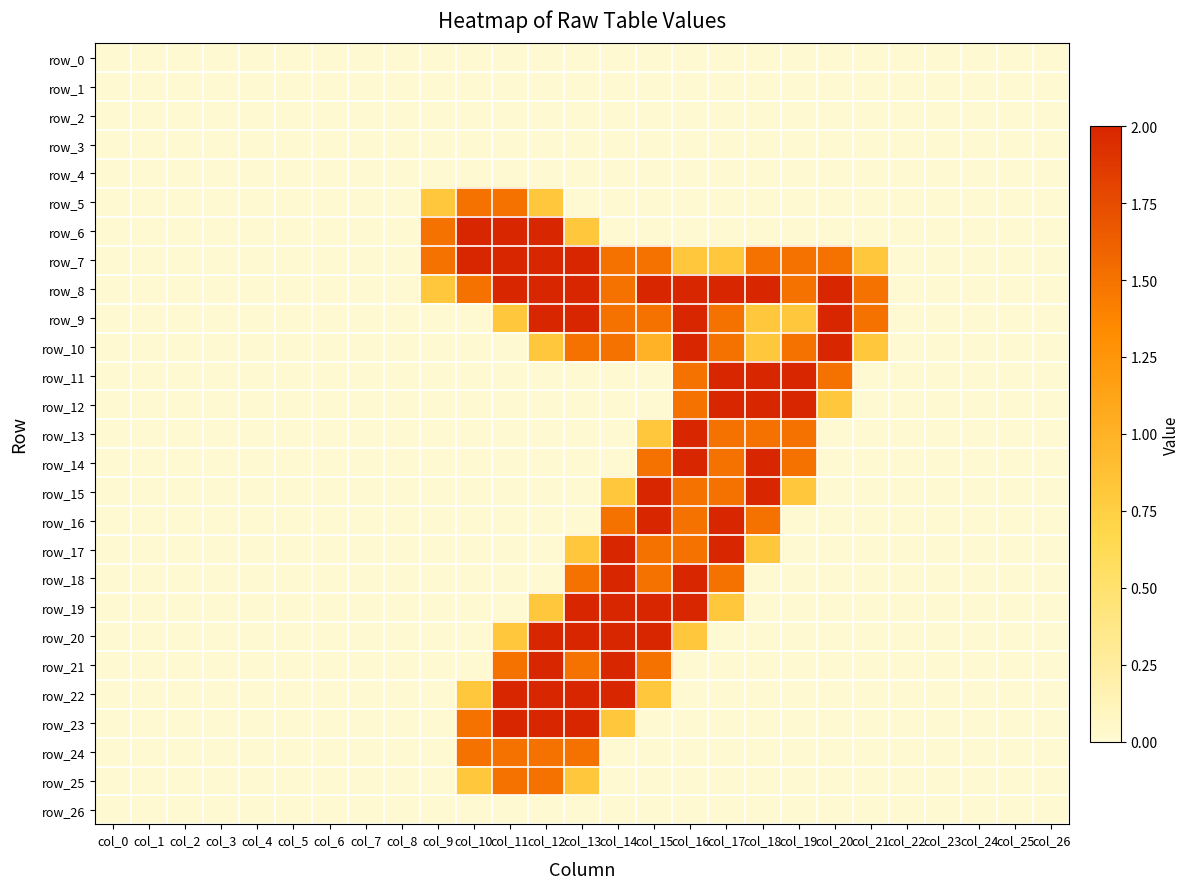

Rank the categories by row_24 value from highest to lowest.

col_10, col_11, col_12, col_13, col_0, col_1, col_2, col_3, col_4, col_5, col_6, col_7, col_8, col_9, col_14, col_15, col_16, col_17, col_18, col_19, col_20, col_21, col_22, col_23, col_24, col_25, col_26